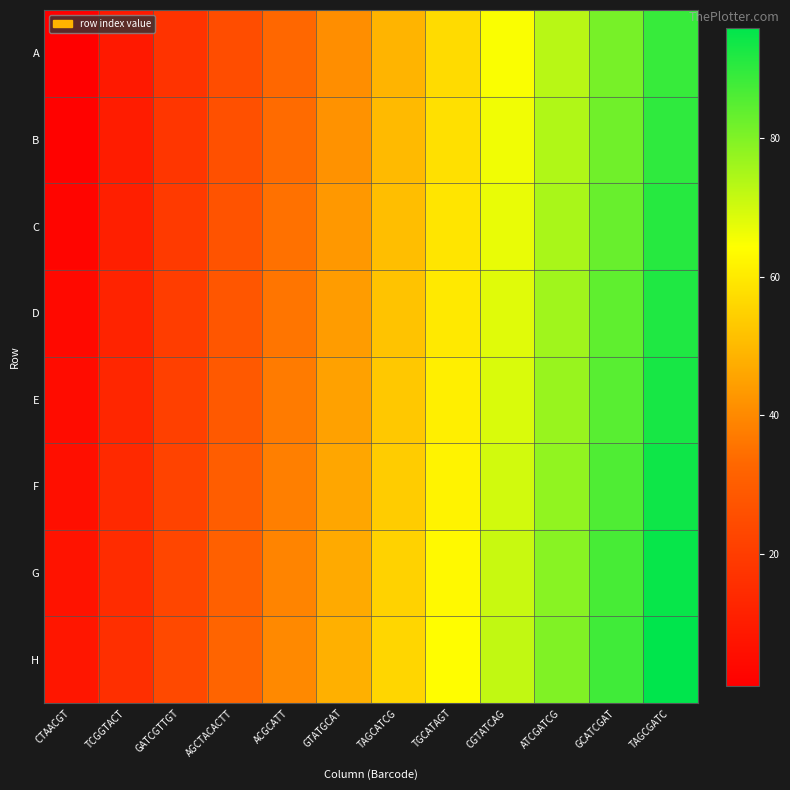

Reading right to left, list all the values displayed in this chart.

A: TAGCGATC=89	GCATCGAT=81	ATCGATCG=73	CGTATCAG=65	TGCATAGT=57	TAGCATCG=49	GTATGCAT=41	ACGCATT=33	AGCTACACTT=25	GATCGTTGT=17	TCGGTACT=9	CTAACGT=1
B: TAGCGATC=90	GCATCGAT=82	ATCGATCG=74	CGTATCAG=66	TGCATAGT=58	TAGCATCG=50	GTATGCAT=42	ACGCATT=34	AGCTACACTT=26	GATCGTTGT=18	TCGGTACT=10	CTAACGT=2
C: TAGCGATC=91	GCATCGAT=83	ATCGATCG=75	CGTATCAG=67	TGCATAGT=59	TAGCATCG=51	GTATGCAT=43	ACGCATT=35	AGCTACACTT=27	GATCGTTGT=19	TCGGTACT=11	CTAACGT=3
D: TAGCGATC=92	GCATCGAT=84	ATCGATCG=76	CGTATCAG=68	TGCATAGT=60	TAGCATCG=52	GTATGCAT=44	ACGCATT=36	AGCTACACTT=28	GATCGTTGT=20	TCGGTACT=12	CTAACGT=4
E: TAGCGATC=93	GCATCGAT=85	ATCGATCG=77	CGTATCAG=69	TGCATAGT=61	TAGCATCG=53	GTATGCAT=45	ACGCATT=37	AGCTACACTT=29	GATCGTTGT=21	TCGGTACT=13	CTAACGT=5
F: TAGCGATC=94	GCATCGAT=86	ATCGATCG=78	CGTATCAG=70	TGCATAGT=62	TAGCATCG=54	GTATGCAT=46	ACGCATT=38	AGCTACACTT=30	GATCGTTGT=22	TCGGTACT=14	CTAACGT=6
G: TAGCGATC=95	GCATCGAT=87	ATCGATCG=79	CGTATCAG=71	TGCATAGT=63	TAGCATCG=55	GTATGCAT=47	ACGCATT=39	AGCTACACTT=31	GATCGTTGT=23	TCGGTACT=15	CTAACGT=7
H: TAGCGATC=96	GCATCGAT=88	ATCGATCG=80	CGTATCAG=72	TGCATAGT=64	TAGCATCG=56	GTATGCAT=48	ACGCATT=40	AGCTACACTT=32	GATCGTTGT=24	TCGGTACT=16	CTAACGT=8